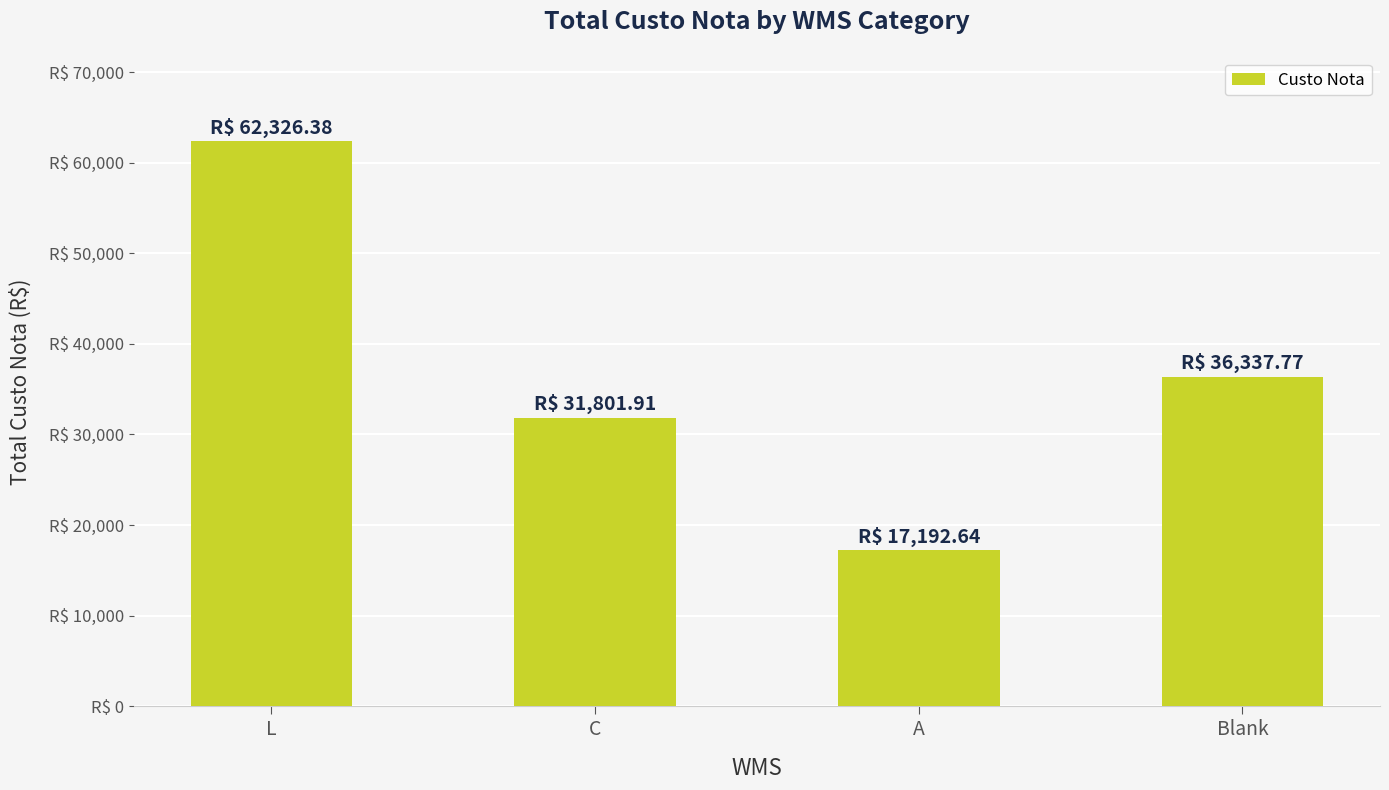

Reading left to right, list all the values displayed in this chart.

62326.4	31801.9	17192.6	36337.8